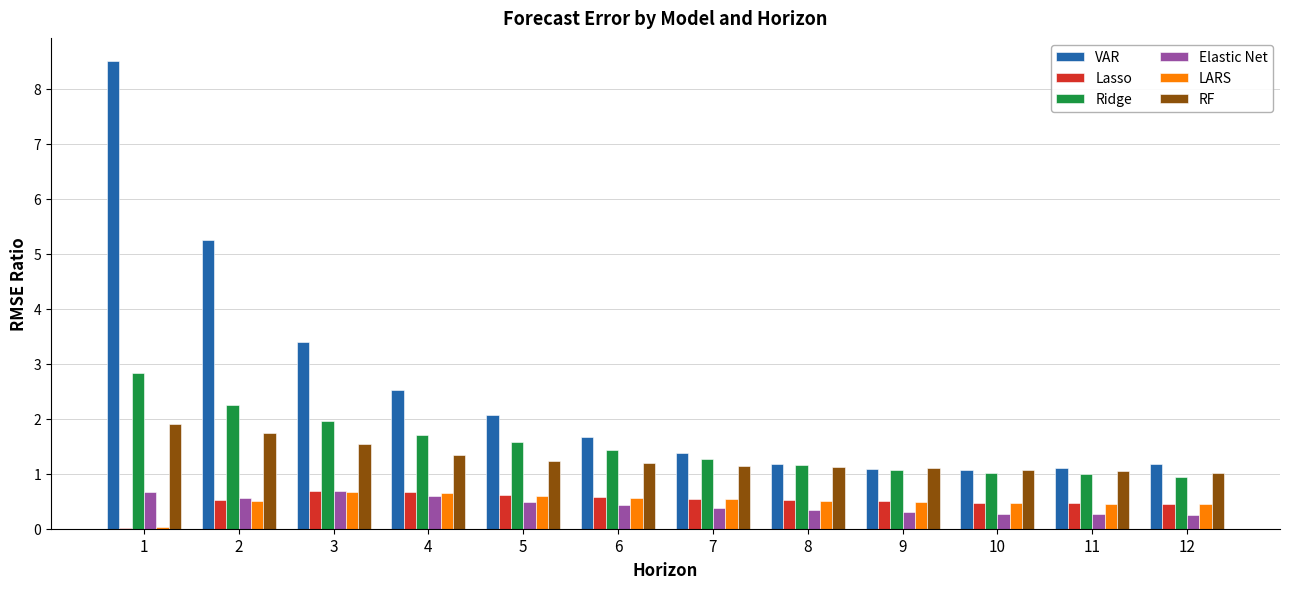

Is it true that Elastic Net equals 0.7 at 1?

True